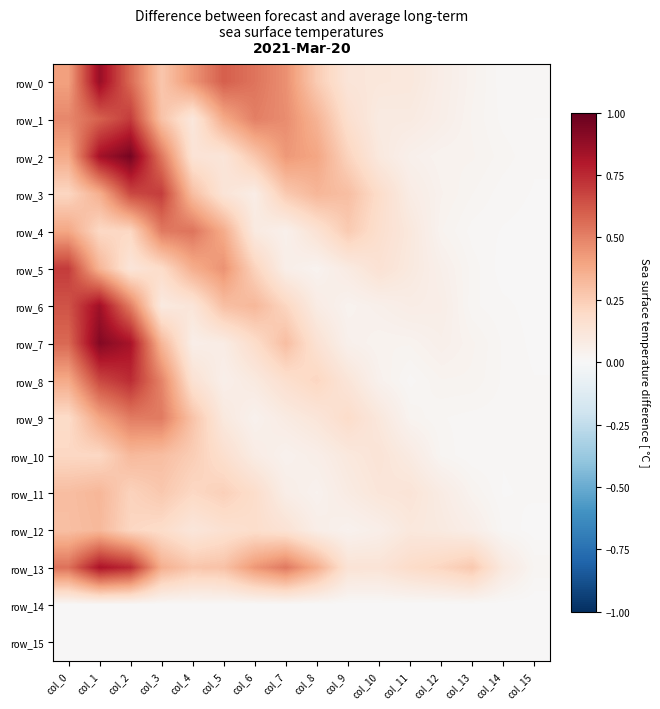

Reading left to right, what are all the values shown in this chart?

row_0: col_0=0.4	col_1=0.9	col_2=0.6	col_3=0.3	col_4=0.4	col_5=0.6	col_6=0.5	col_7=0.5	col_8=0.3	col_9=0.1	col_10=0.1	col_11=0.1	col_12=0.1	col_13=0.0	col_14=0.0	col_15=0.0
row_1: col_0=0.5	col_1=0.6	col_2=0.7	col_3=0.3	col_4=0.1	col_5=0.4	col_6=0.5	col_7=0.5	col_8=0.3	col_9=0.2	col_10=0.1	col_11=0.1	col_12=0.1	col_13=0.0	col_14=0.0	col_15=0.0
row_2: col_0=0.4	col_1=0.8	col_2=1.0	col_3=0.5	col_4=0.1	col_5=0.1	col_6=0.3	col_7=0.4	col_8=0.4	col_9=0.2	col_10=0.1	col_11=0.1	col_12=0.0	col_13=0.0	col_14=0.0	col_15=0.0
row_3: col_0=0.2	col_1=0.4	col_2=0.7	col_3=0.7	col_4=0.3	col_5=0.1	col_6=0.1	col_7=0.3	col_8=0.3	col_9=0.3	col_10=0.2	col_11=0.1	col_12=0.0	col_13=0.0	col_14=0.0	col_15=0.0
row_4: col_0=0.4	col_1=0.2	col_2=0.2	col_3=0.5	col_4=0.5	col_5=0.4	col_6=0.1	col_7=0.0	col_8=0.1	col_9=0.3	col_10=0.2	col_11=0.1	col_12=0.0	col_13=0.0	col_14=0.0	col_15=0.0
row_5: col_0=0.7	col_1=0.3	col_2=0.1	col_3=0.2	col_4=0.4	col_5=0.5	col_6=0.2	col_7=0.1	col_8=0.0	col_9=0.1	col_10=0.1	col_11=0.1	col_12=0.1	col_13=0.0	col_14=0.0	col_15=0.0
row_6: col_0=0.6	col_1=0.8	col_2=0.5	col_3=0.1	col_4=0.1	col_5=0.3	col_6=0.3	col_7=0.2	col_8=0.1	col_9=0.0	col_10=0.1	col_11=0.1	col_12=0.1	col_13=0.0	col_14=0.0	col_15=0.0
row_7: col_0=0.6	col_1=0.9	col_2=0.8	col_3=0.3	col_4=0.1	col_5=0.1	col_6=0.2	col_7=0.3	col_8=0.1	col_9=0.0	col_10=0.0	col_11=0.0	col_12=0.1	col_13=0.0	col_14=0.0	col_15=0.0
row_8: col_0=0.4	col_1=0.7	col_2=0.7	col_3=0.5	col_4=0.2	col_5=0.1	col_6=0.1	col_7=0.2	col_8=0.2	col_9=0.1	col_10=0.0	col_11=0.0	col_12=0.0	col_13=0.0	col_14=0.0	col_15=0.0
row_9: col_0=0.2	col_1=0.4	col_2=0.5	col_3=0.5	col_4=0.3	col_5=0.1	col_6=0.0	col_7=0.1	col_8=0.1	col_9=0.2	col_10=0.1	col_11=0.0	col_12=0.0	col_13=0.0	col_14=0.0	col_15=0.0
row_10: col_0=0.2	col_1=0.2	col_2=0.3	col_3=0.3	col_4=0.2	col_5=0.2	col_6=0.1	col_7=0.0	col_8=0.1	col_9=0.1	col_10=0.1	col_11=0.1	col_12=0.0	col_13=0.0	col_14=0.0	col_15=0.0
row_11: col_0=0.3	col_1=0.3	col_2=0.2	col_3=0.3	col_4=0.2	col_5=0.2	col_6=0.2	col_7=0.1	col_8=0.0	col_9=0.1	col_10=0.1	col_11=0.1	col_12=0.1	col_13=0.0	col_14=0.0	col_15=0.0
row_12: col_0=0.3	col_1=0.3	col_2=0.2	col_3=0.2	col_4=0.1	col_5=0.2	col_6=0.2	col_7=0.1	col_8=0.1	col_9=0.0	col_10=0.1	col_11=0.1	col_12=0.1	col_13=0.1	col_14=0.0	col_15=0.0
row_13: col_0=0.5	col_1=0.8	col_2=0.7	col_3=0.4	col_4=0.3	col_5=0.3	col_6=0.4	col_7=0.5	col_8=0.4	col_9=0.1	col_10=0.1	col_11=0.2	col_12=0.2	col_13=0.3	col_14=0.1	col_15=0.0
row_14: col_0=0.0	col_1=0.0	col_2=0.0	col_3=0.0	col_4=0.0	col_5=0.0	col_6=0.0	col_7=0.0	col_8=0.0	col_9=0.0	col_10=0.0	col_11=0.0	col_12=0.0	col_13=0.0	col_14=0.0	col_15=0.0
row_15: col_0=0.0	col_1=0.0	col_2=0.0	col_3=0.0	col_4=0.0	col_5=0.0	col_6=0.0	col_7=0.0	col_8=0.0	col_9=0.0	col_10=0.0	col_11=0.0	col_12=0.0	col_13=0.0	col_14=0.0	col_15=0.0